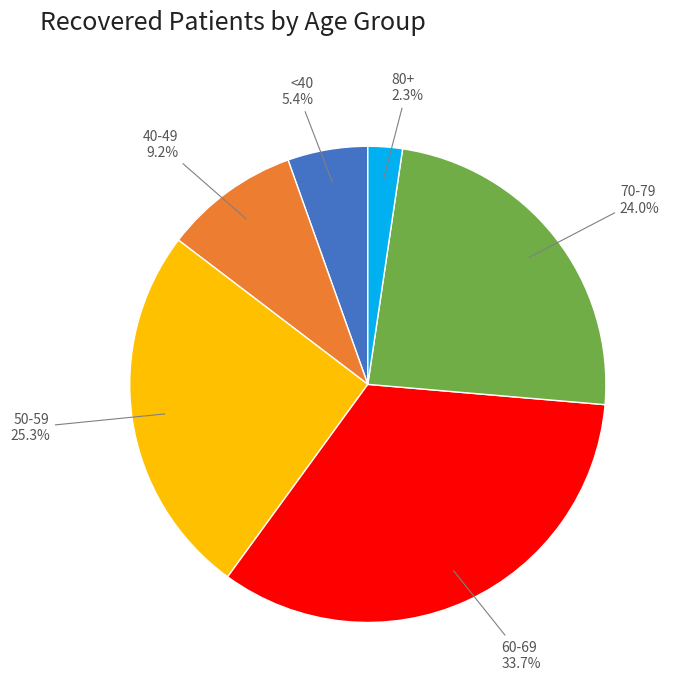

Does any single category account for the majority?

No